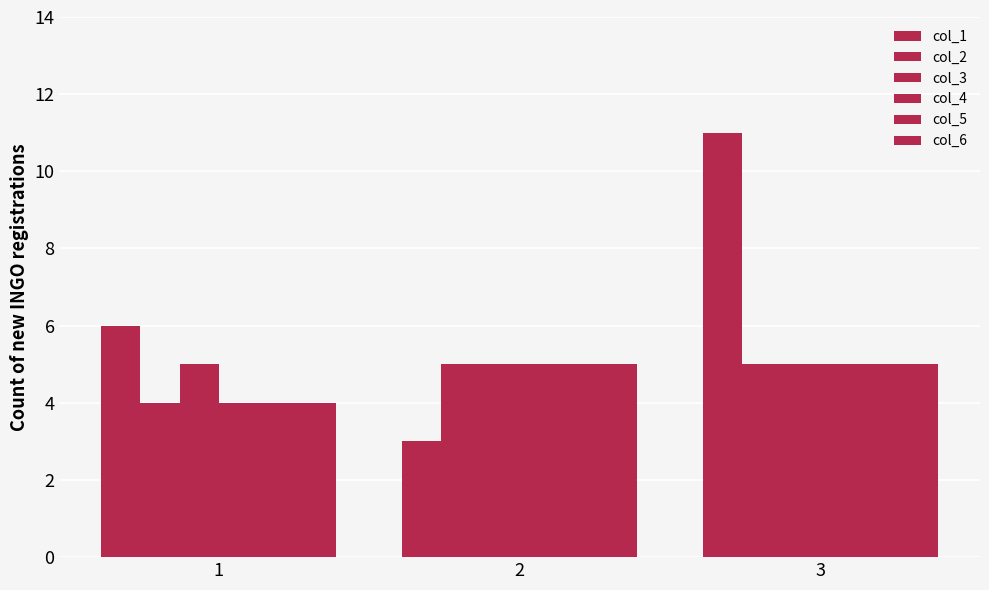

The value of col_5 at 1 is 4. True or false?

True